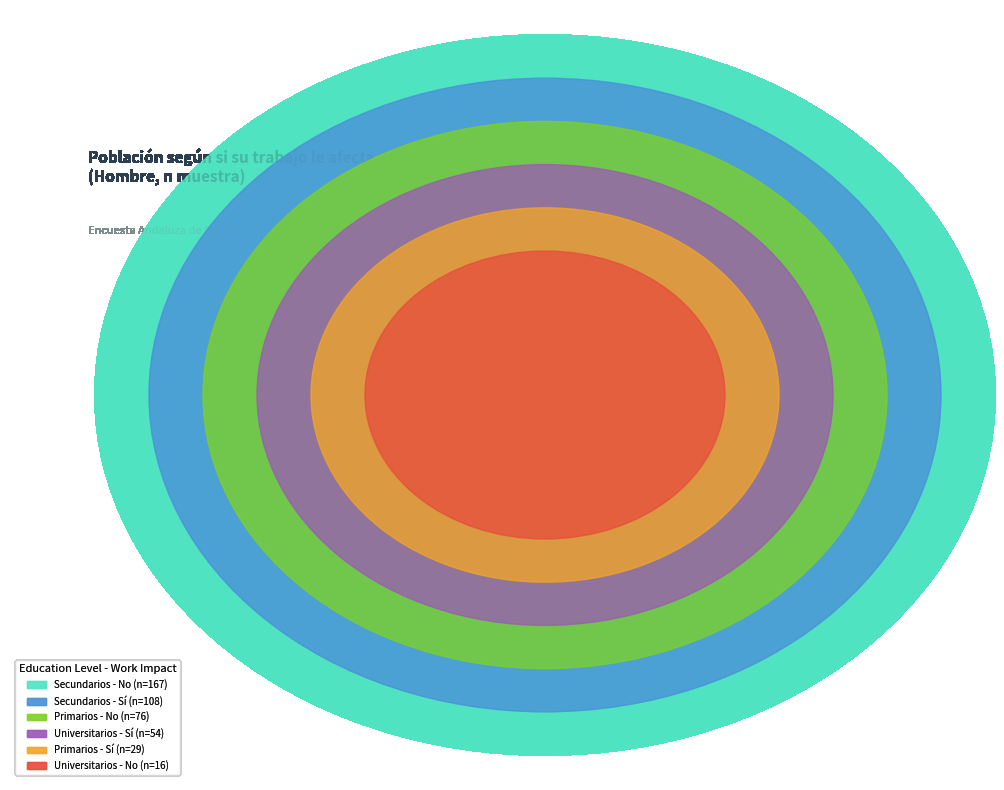

What percentage is the Secundarios - Sí slice, to the nearest percent?

24%